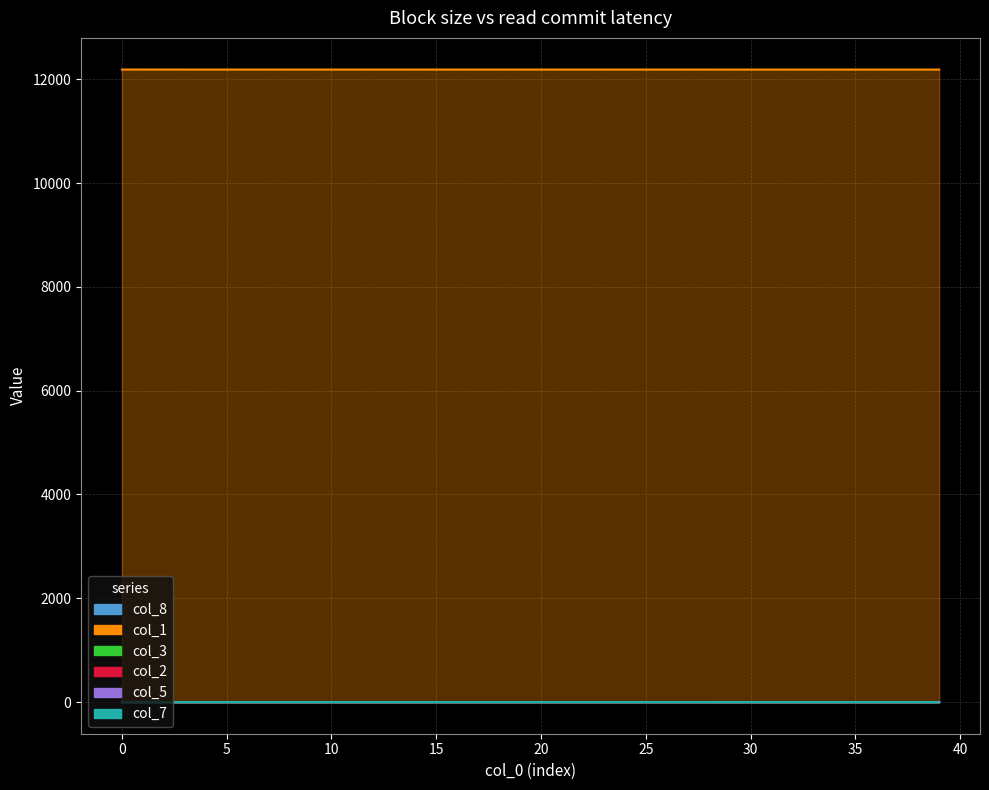

How many distinct data groups are displayed?

6